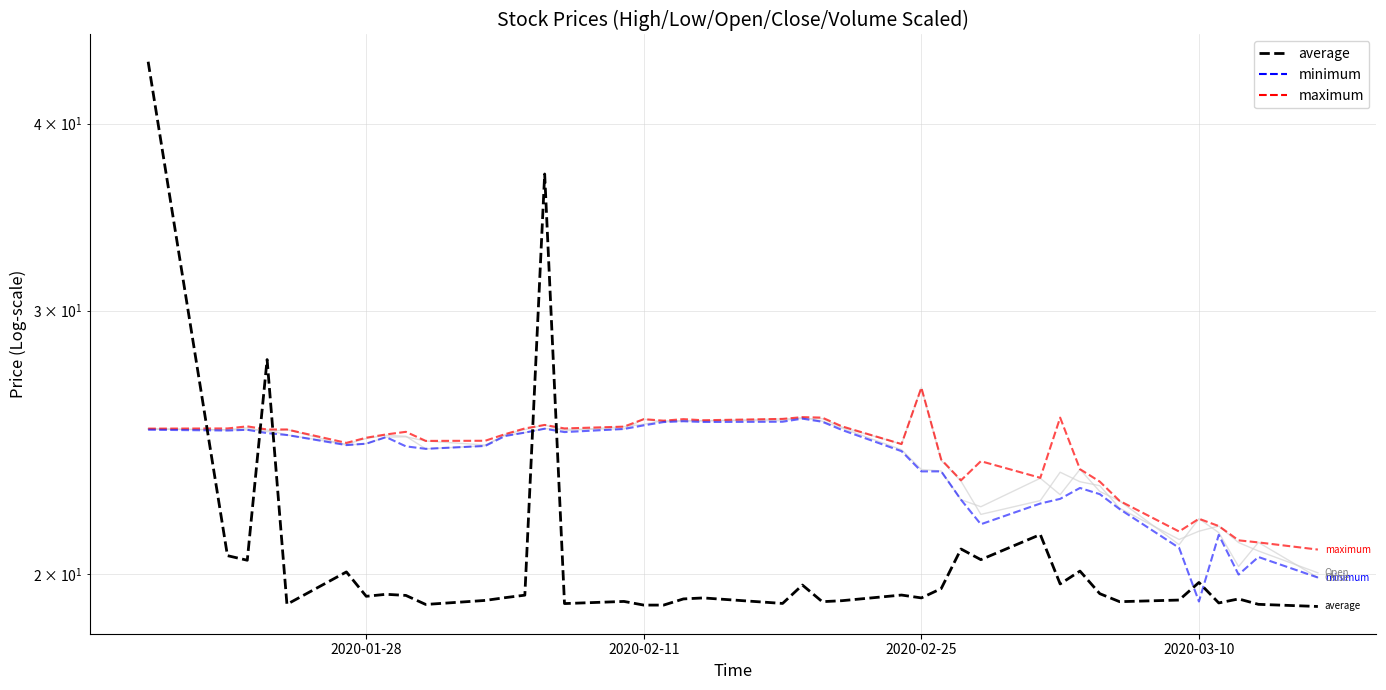

Is this an area chart (filled region under the line)?

No